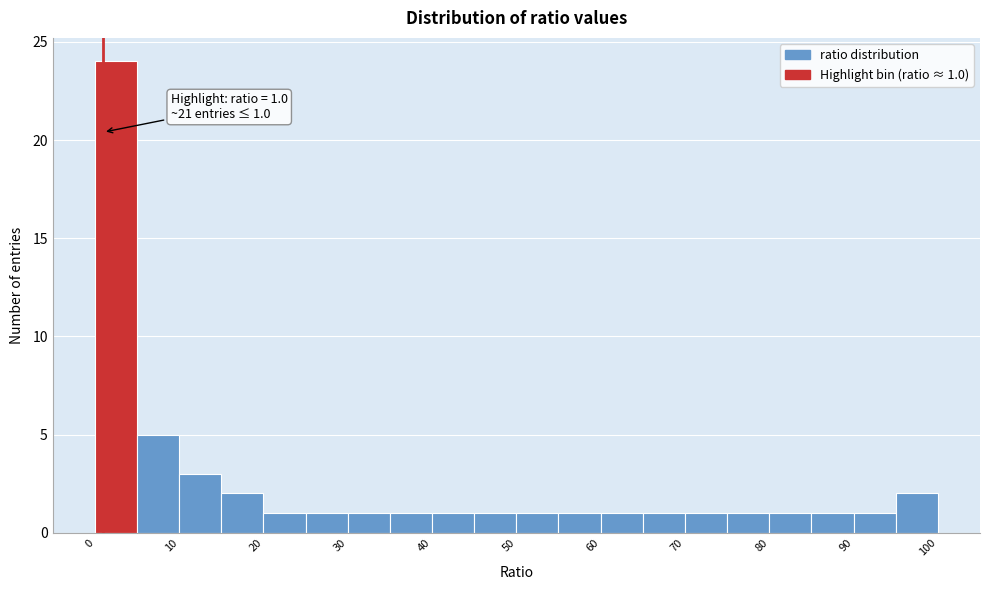

Over which range of the x-axis is the bar tallest?

0 to 5